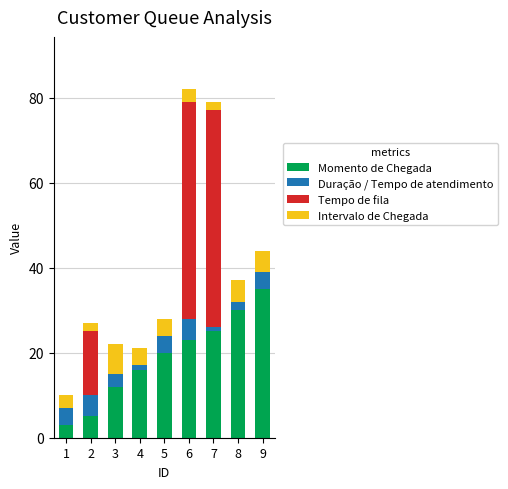

What are all the series names shown in the legend?

Momento de Chegada, Duração / Tempo de atendimento, Tempo de fila, Intervalo de Chegada